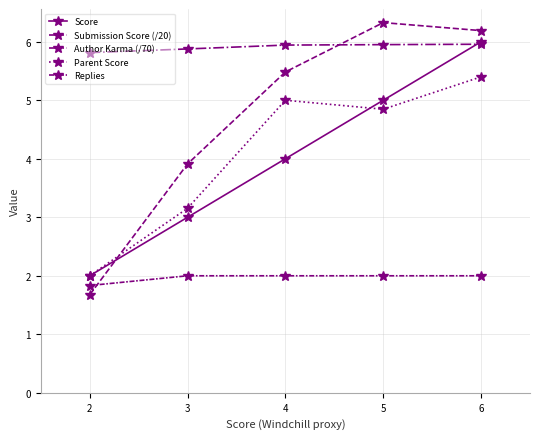

How many lines are shown in the chart?

5